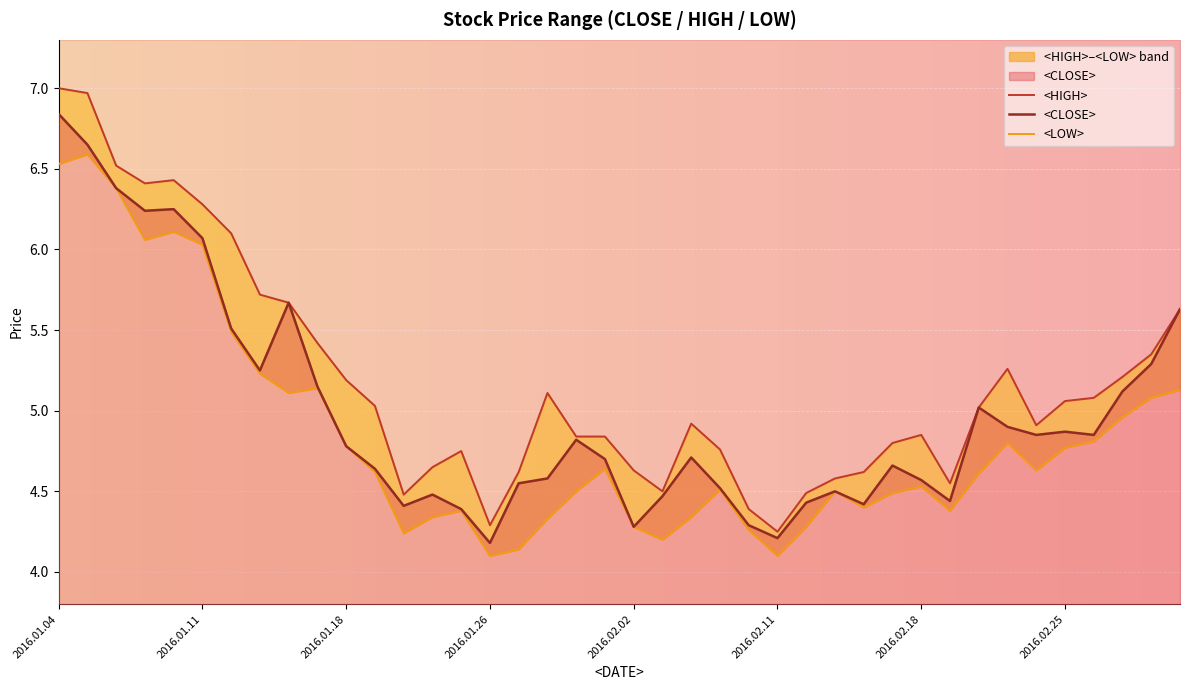

What value does the <CLOSE> series have at 2016.01.29?

4.8